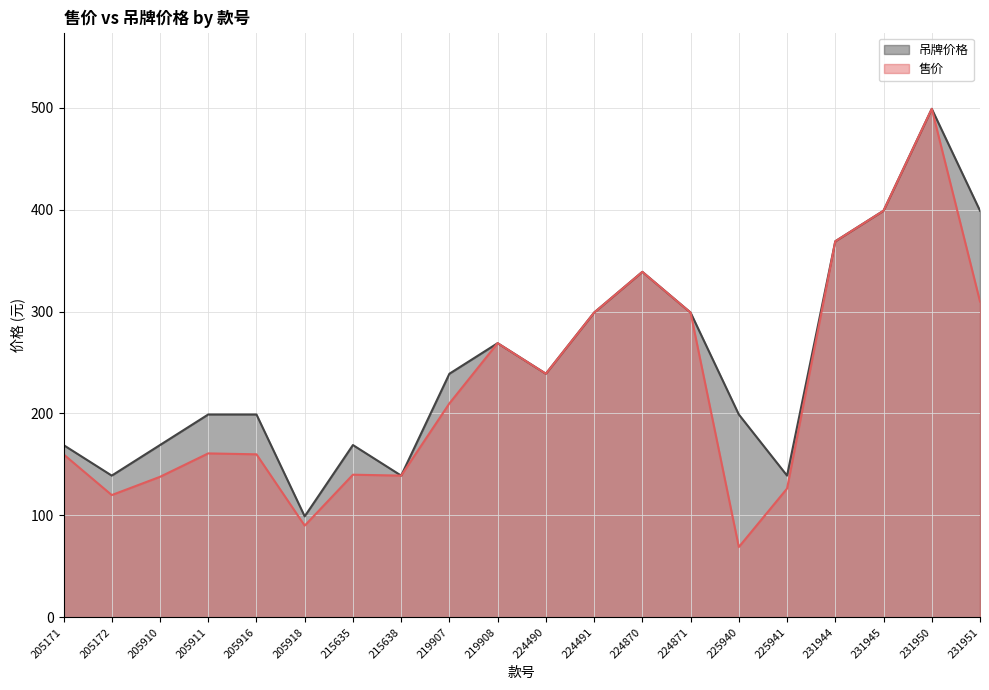

The value of 售价 at 219908 is 269.0. True or false?

True